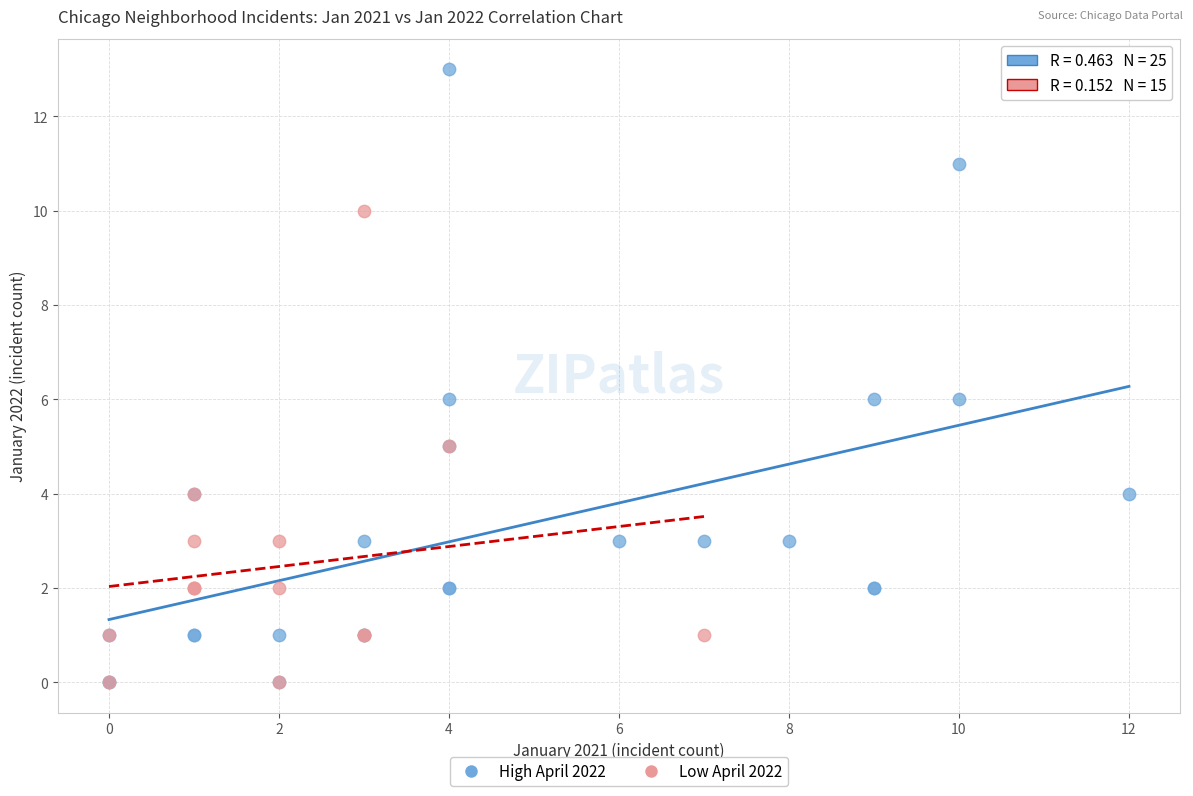

Which series has the widest spread of Y values?

High April 2022